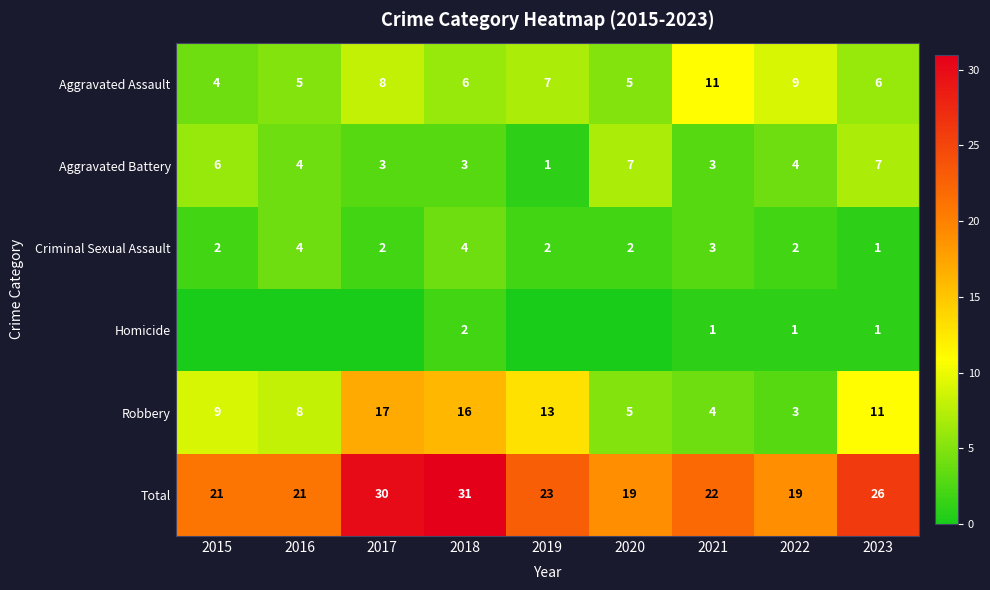

What is the sum of all Total values?

212